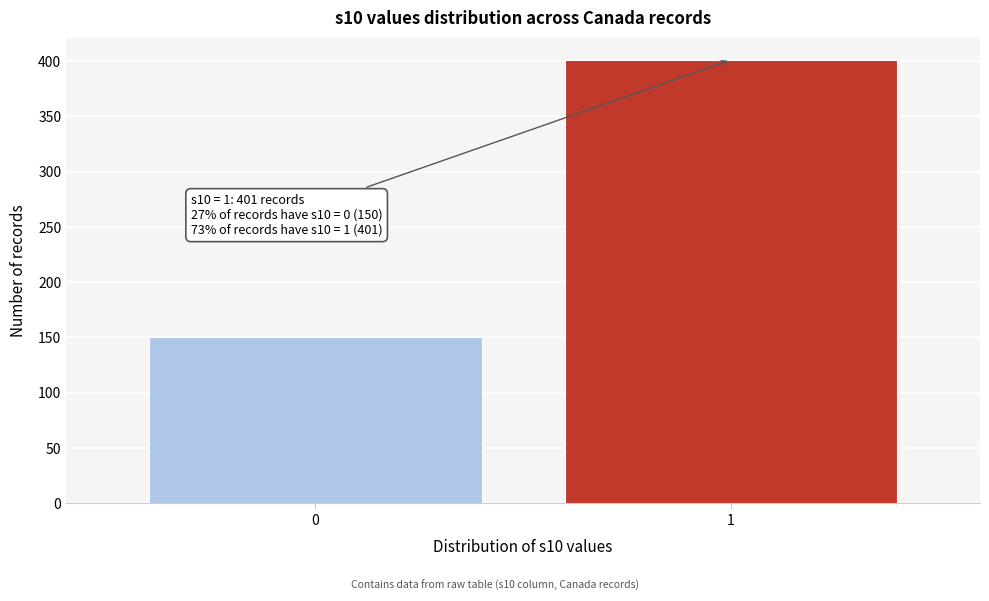

Reading left to right, transcribe all the data shown in this chart.

0=150	1=401